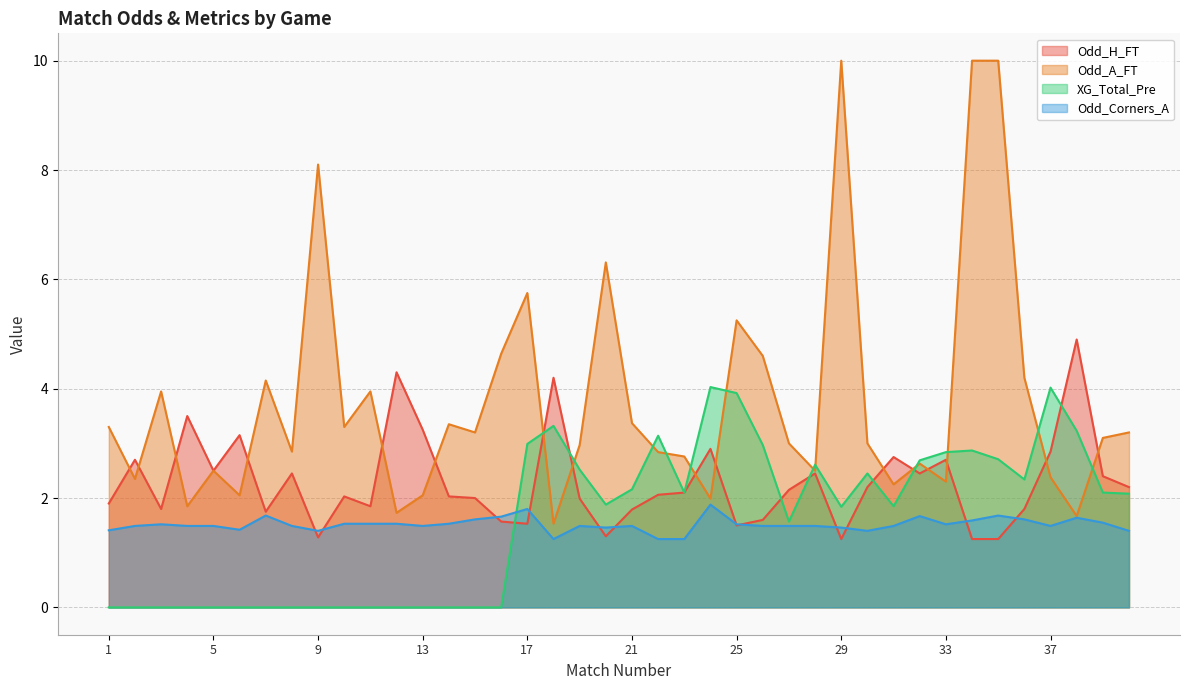

What is the difference between the maximum and minimum values in the Odd_A_FT series?

8.5